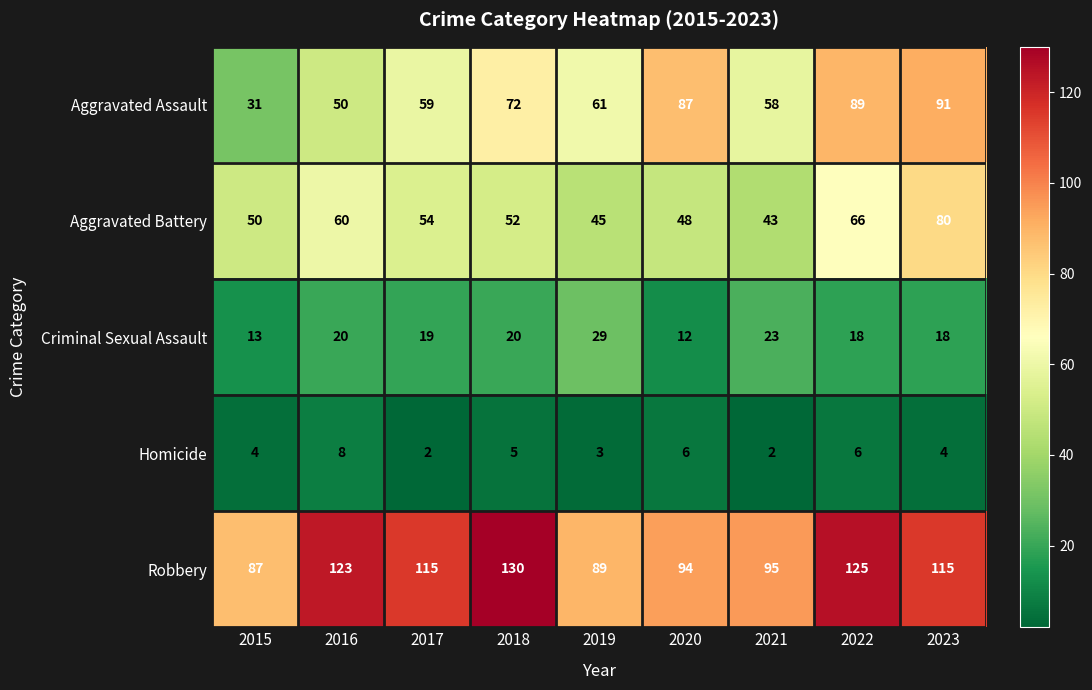

At which label does Homicide reach its peak?

2016